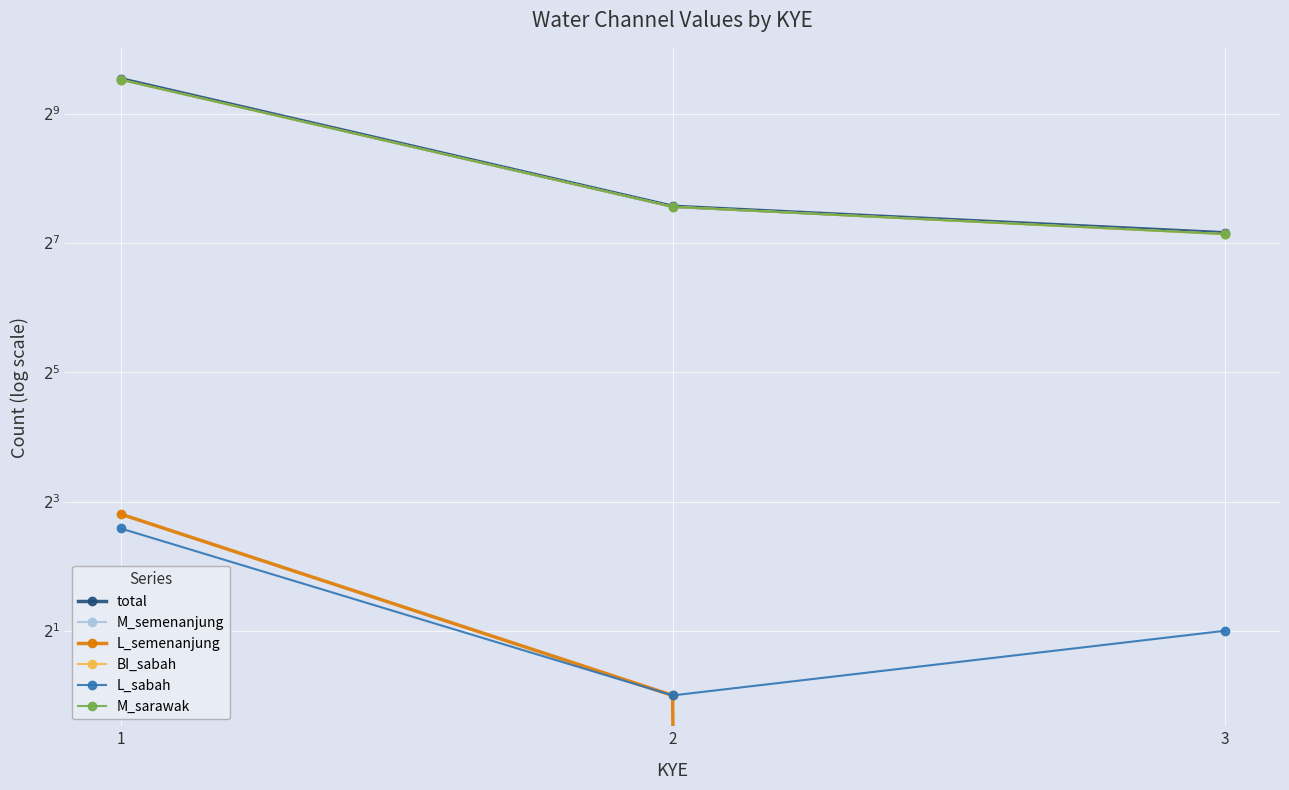

What is the highest value of the BI_sabah series?

739